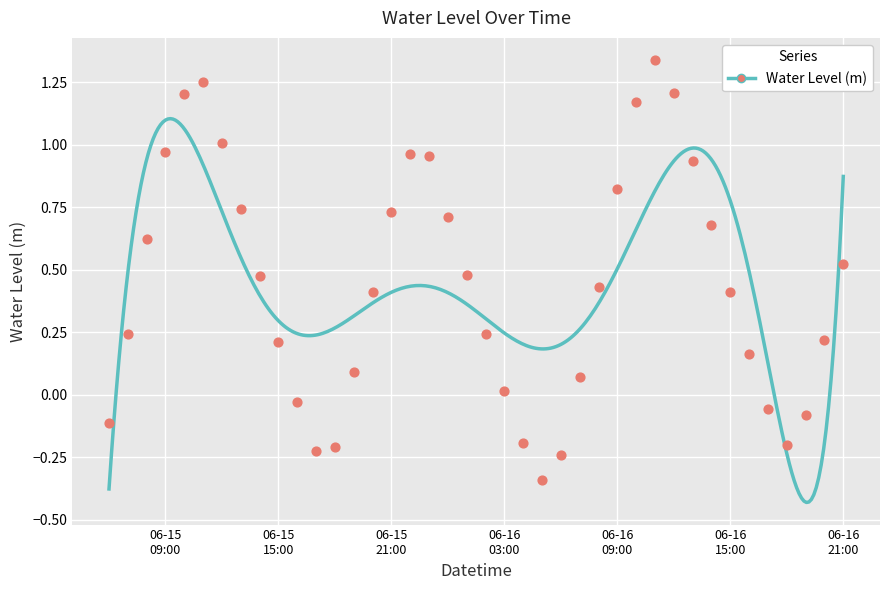

Which has a higher value, 2025-06-16 05:00:00 or 2025-06-15 15:00:00?

2025-06-15 15:00:00